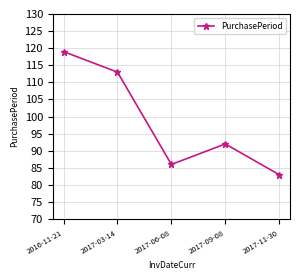

How many interior local peaks (higher than both neighbors) does the data have?

1